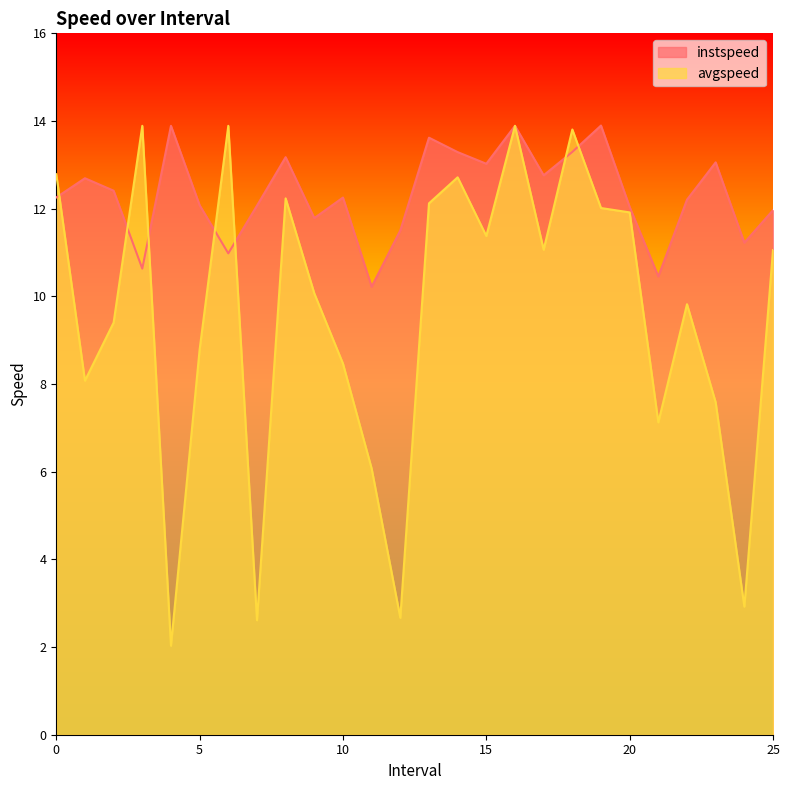

What is the total value across all series at 24.0?

14.1